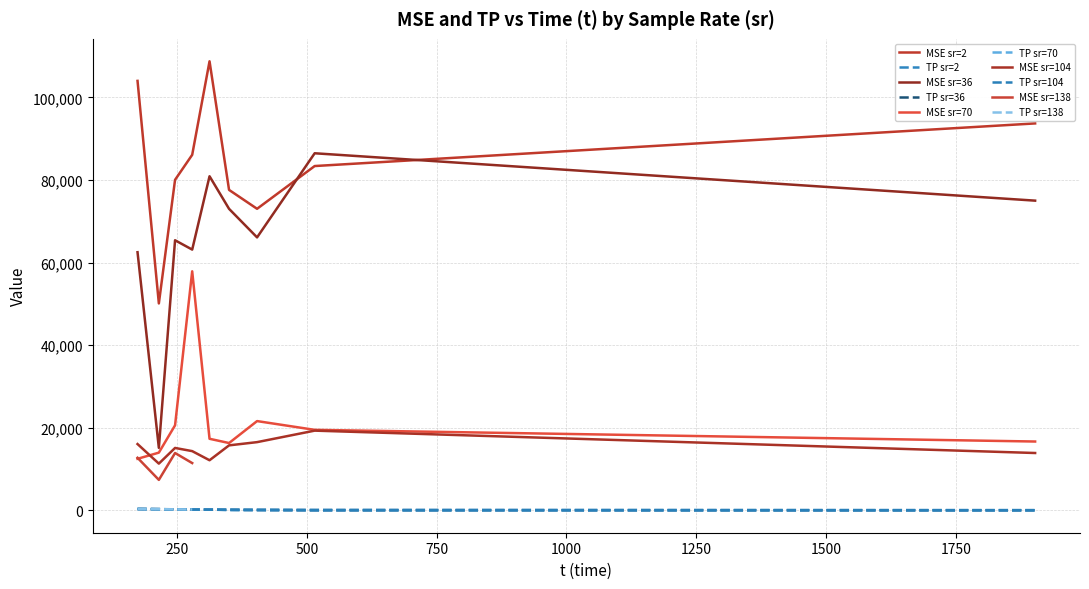

What is the difference between the TP values at 312.586 and 214.959?

123.5